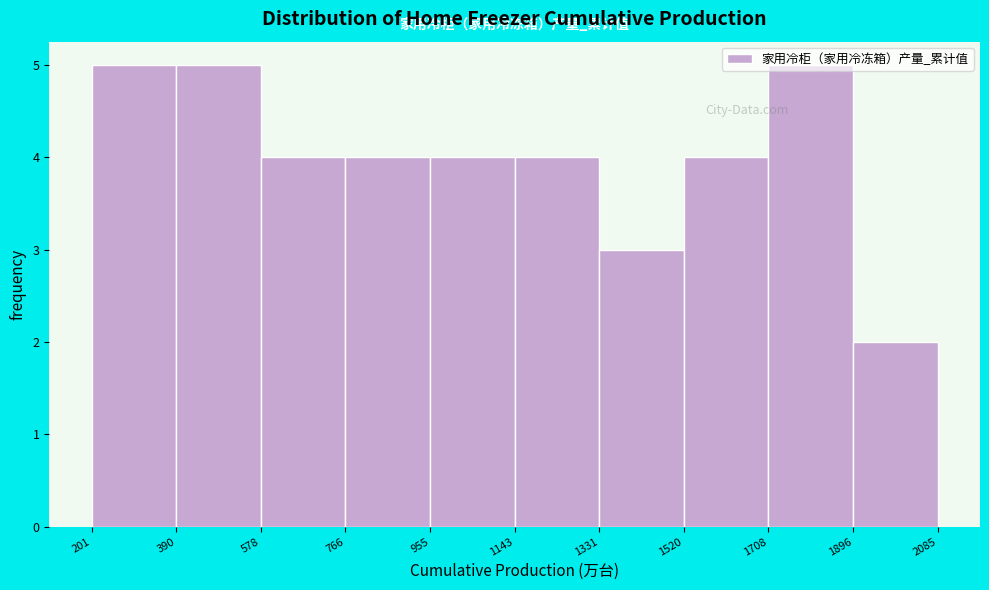

Reading left to right, list every bar in this chart as the range it spans on the x-axis followed by its height. The values are not printed on the chart, so give them approximately, as read against the axis.

201 to 390: 5
390 to 578: 5
578 to 766: 4
766 to 955: 4
955 to 1143: 4
1143 to 1331: 4
1331 to 1520: 3
1520 to 1708: 4
1708 to 1896: 5
1896 to 2085: 2